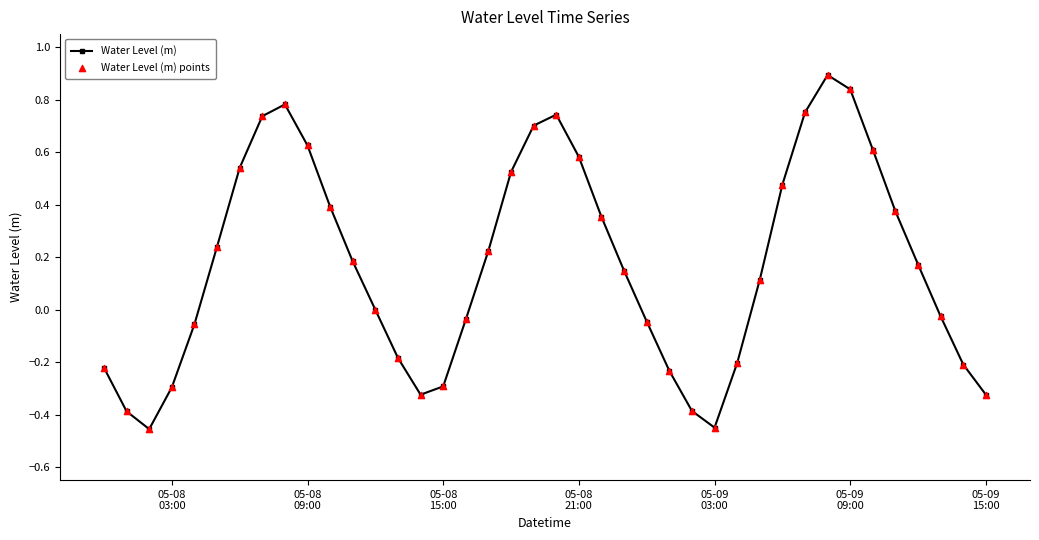

What is the greatest value displayed?

0.9